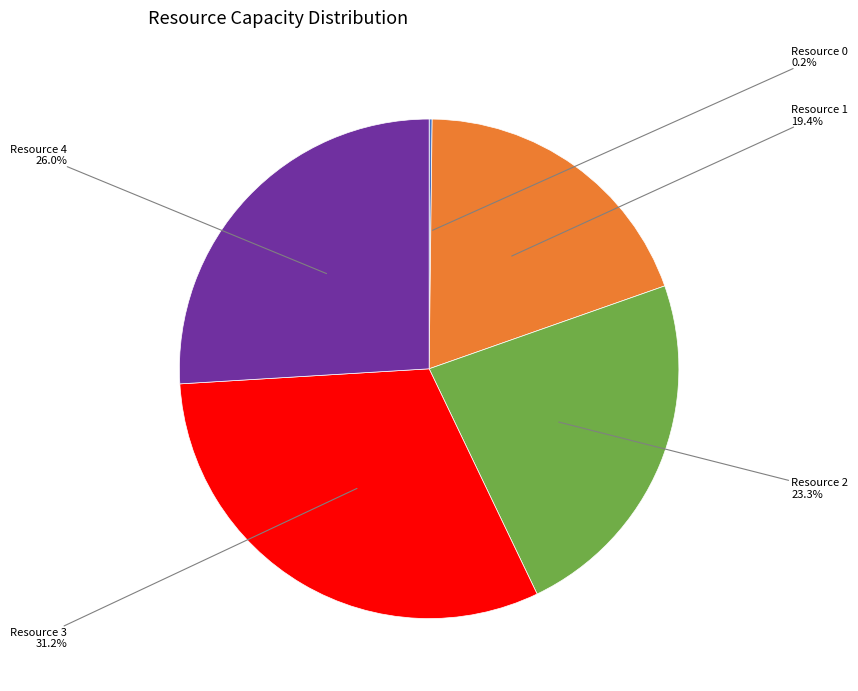

Approximately how many times larger is the value at Resource 3 compared to Resource 4?

1.2